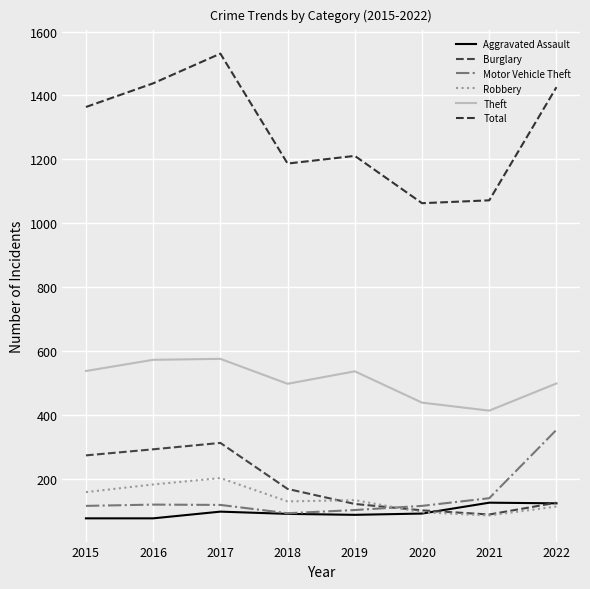

Where does the Motor Vehicle Theft series first go above 119?

2016